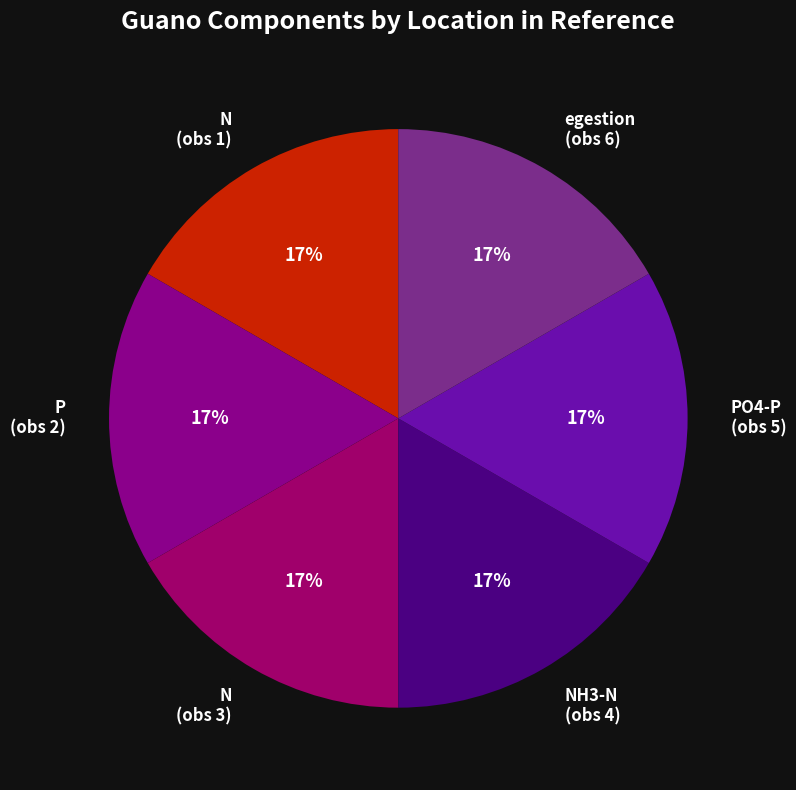

To the nearest percent, what percentage of the pie is PO4-P (obs 5)?

17%